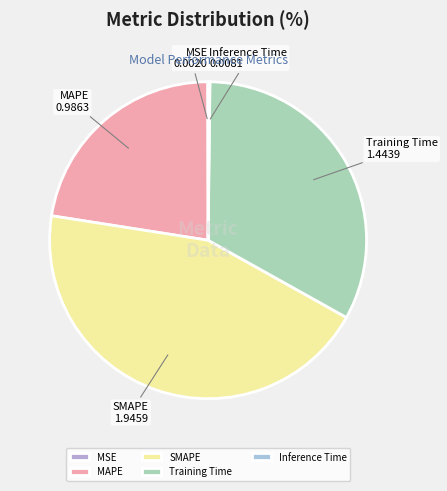

The Training Time slice represents 20% of the pie. True or false?

False